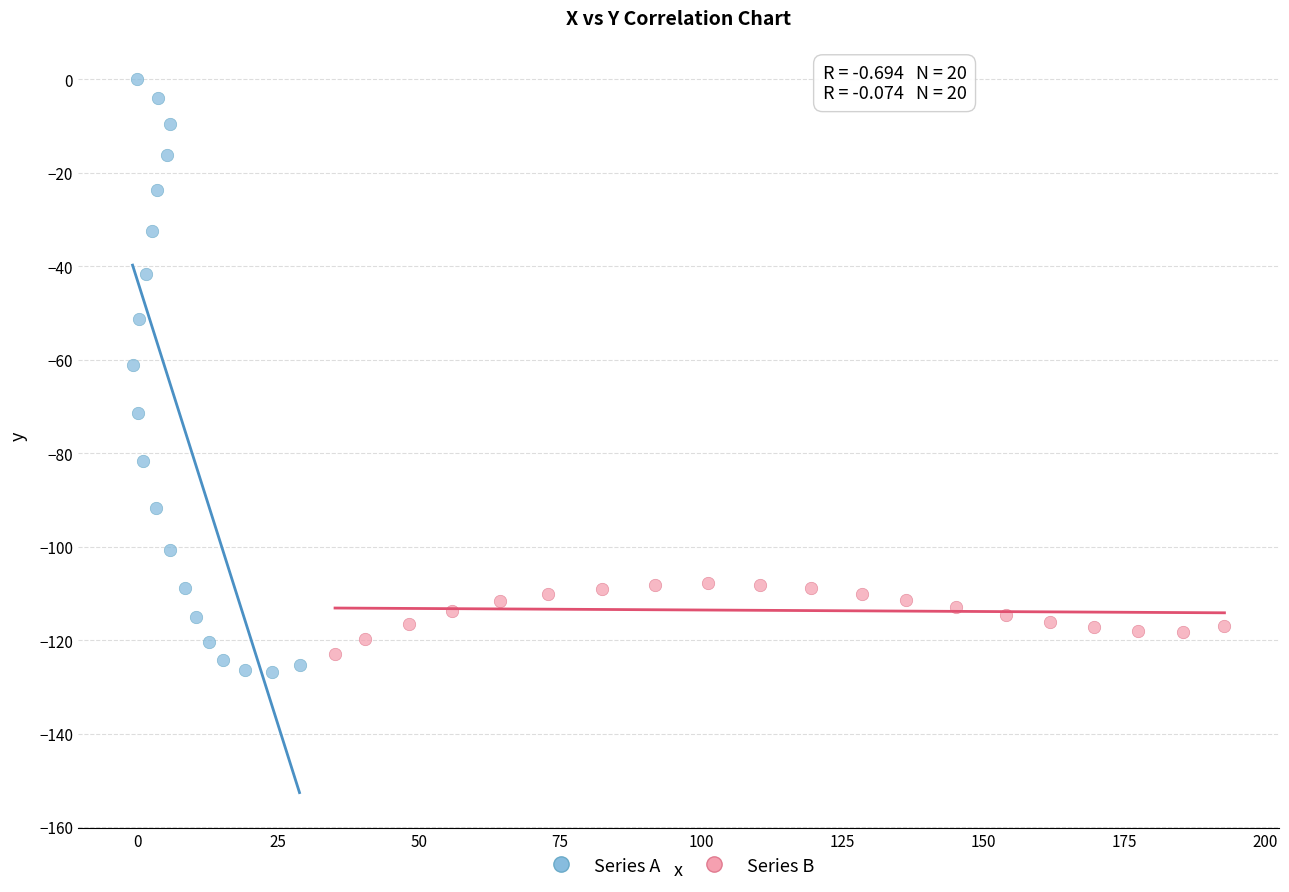

Which series has the largest Y range (max minus min)?

Series A